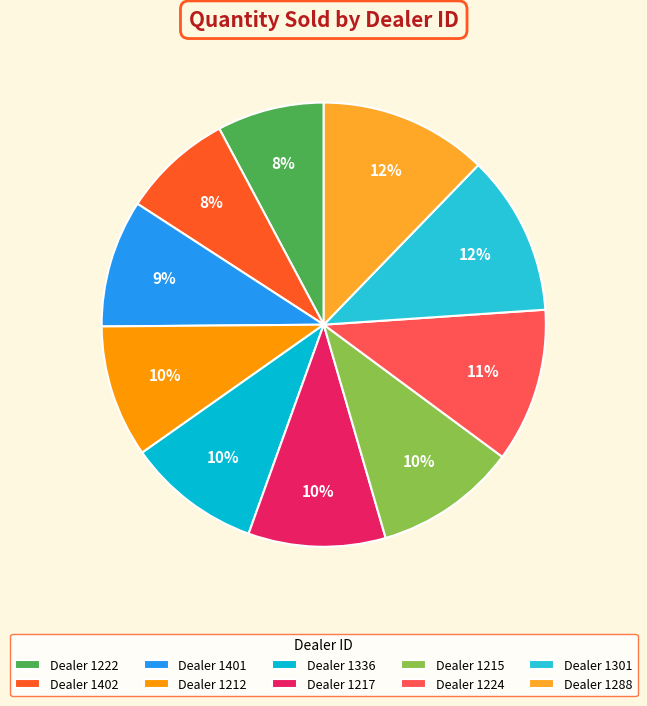

How many slices are in this pie chart?

10